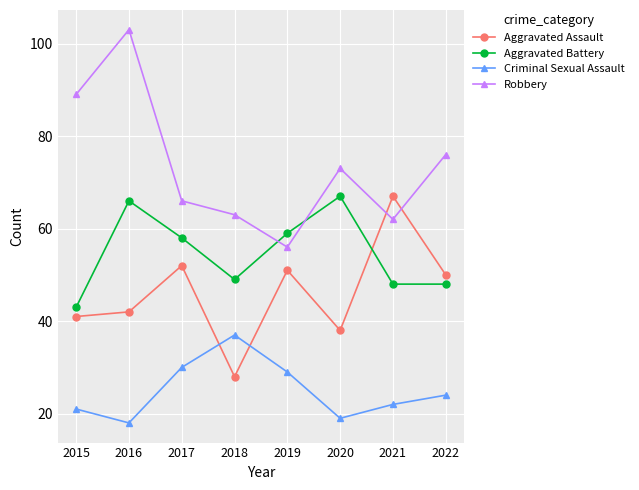

At 2018, list the series in order from smallest to largest.

Aggravated Assault, Criminal Sexual Assault, Aggravated Battery, Robbery